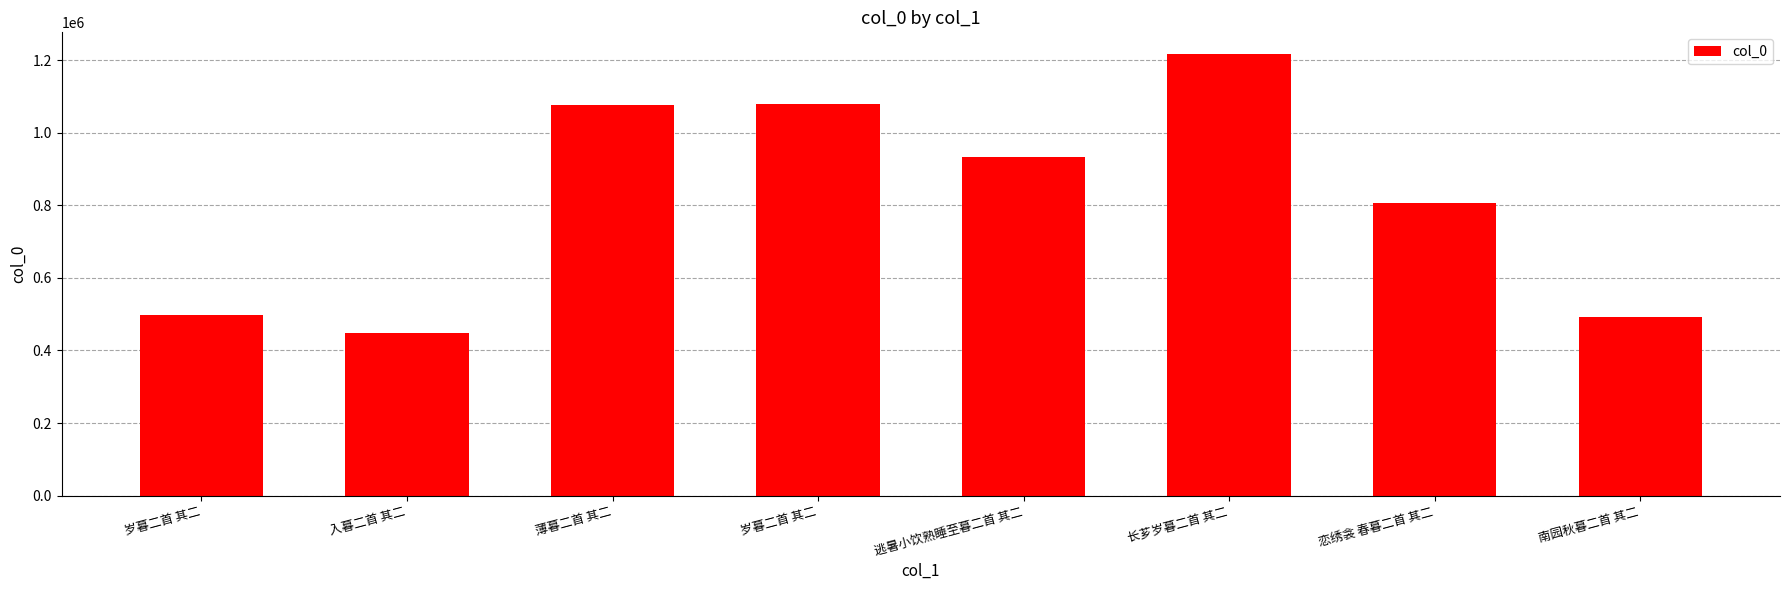

What is the sum of the values at 薄暮二首 其二 and 南园秋暮二首 其二?

1566570